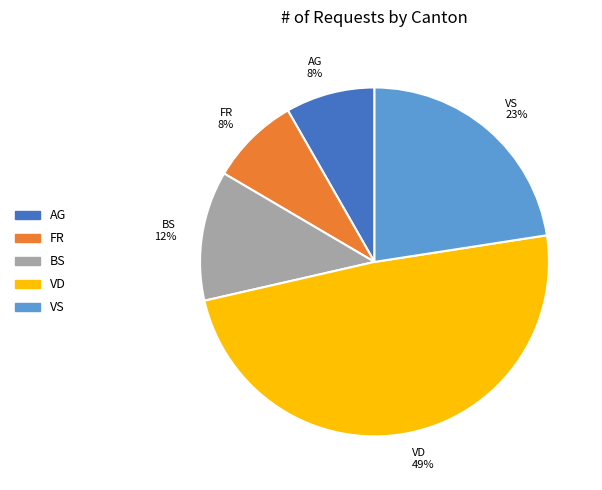

True or false: VD accounts for 15% of the total.

False